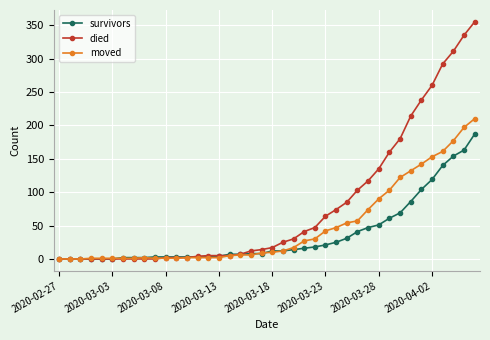

What is the maximum value for moved?

210